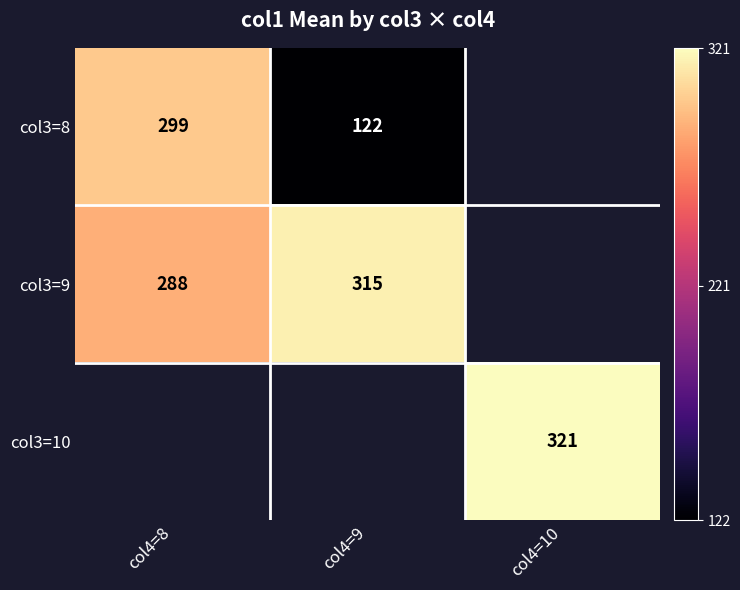

Which has a higher value, col4=10 or col4=8?

col4=8